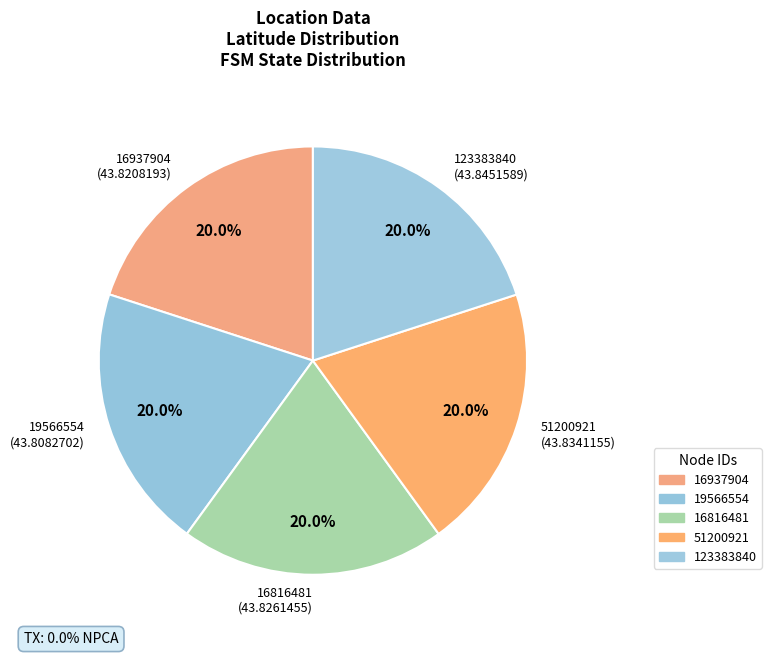

Is the sum of 19566554 and 123383840 greater than half?

No